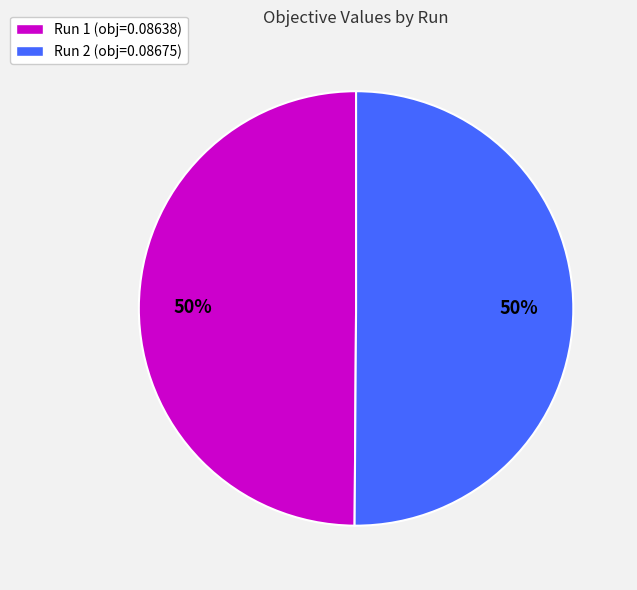

Is it true that Run 1 is 59% of the pie?

False